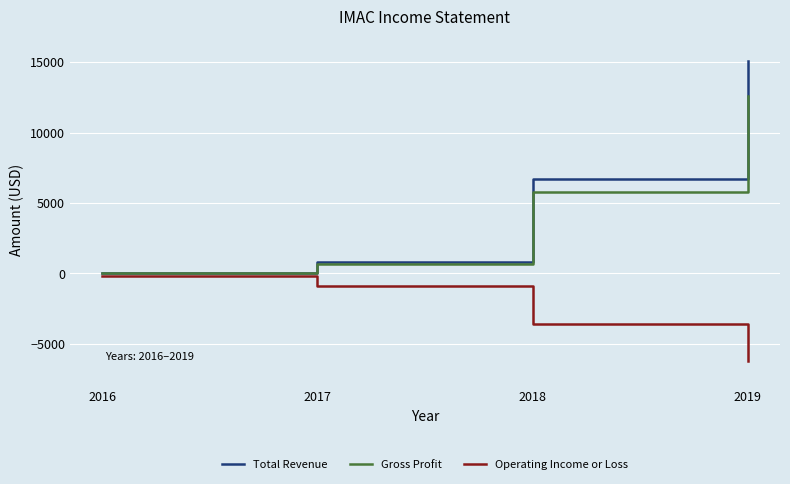

Reading right to left, what are all the values shown in this chart?

Total Revenue: 2019=15100	2018=6700	2017=800	2016=0
Gross Profit: 2019=12600	2018=5800	2017=700	2016=0
Operating Income or Loss: 2019=-6200	2018=-3600	2017=-900	2016=-200